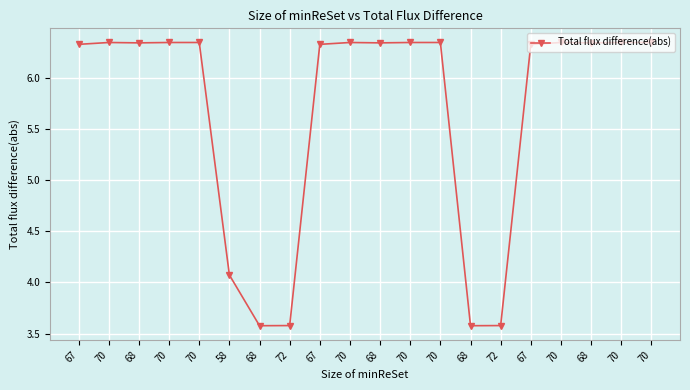

How many lines are shown in the chart?

1